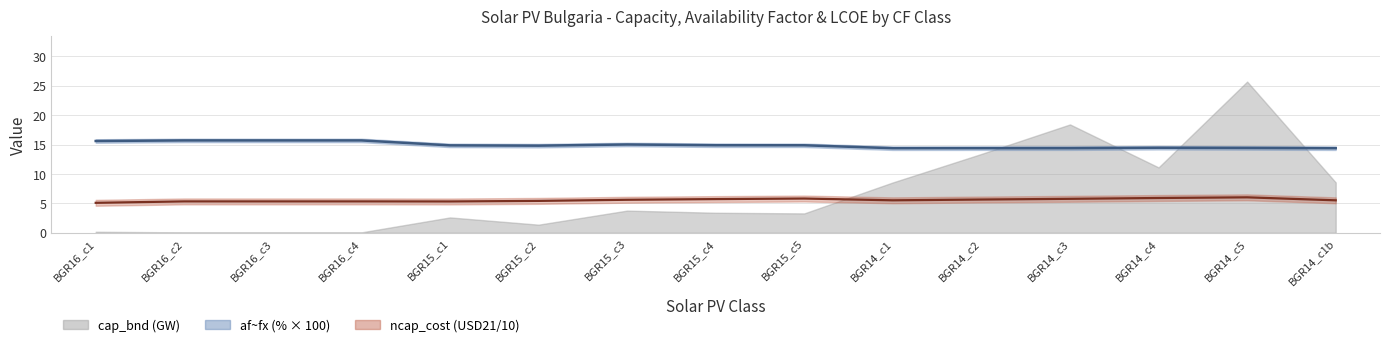

What is the lowest value of the af_fx series?

14.4